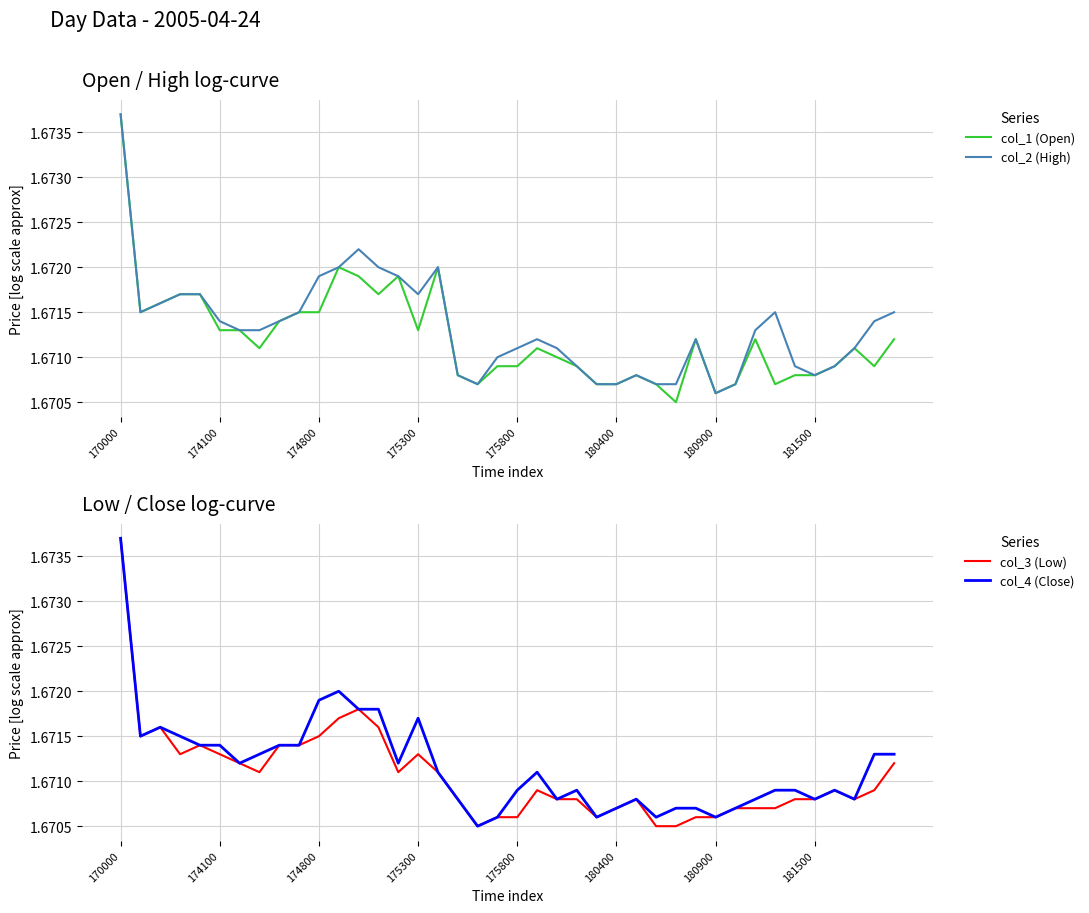

Which category has the highest value in the col_1 (Open) series?

170000